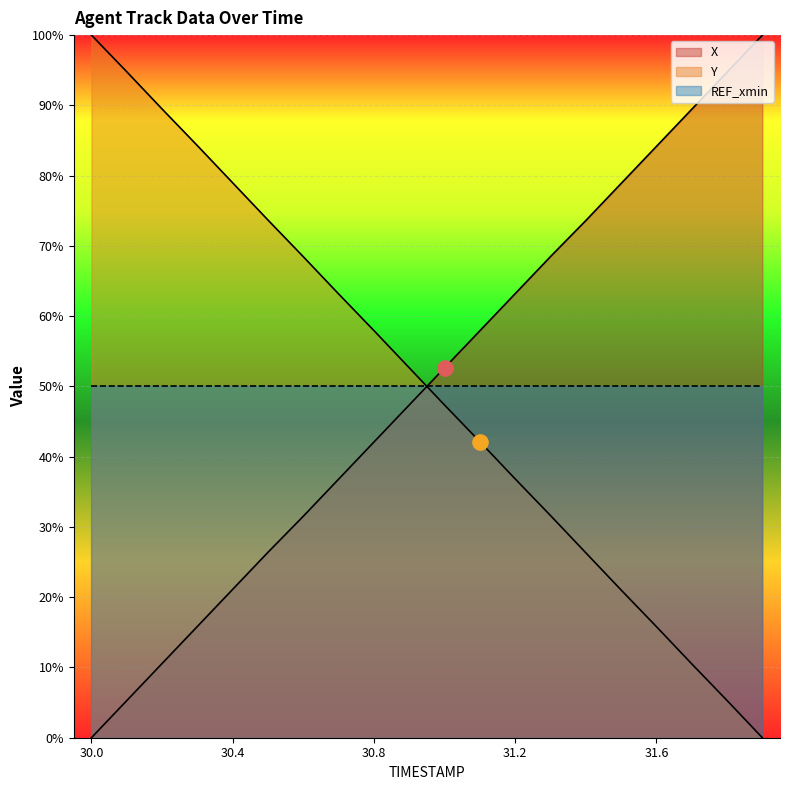

What is the total value across all series at 30.6?

100.0